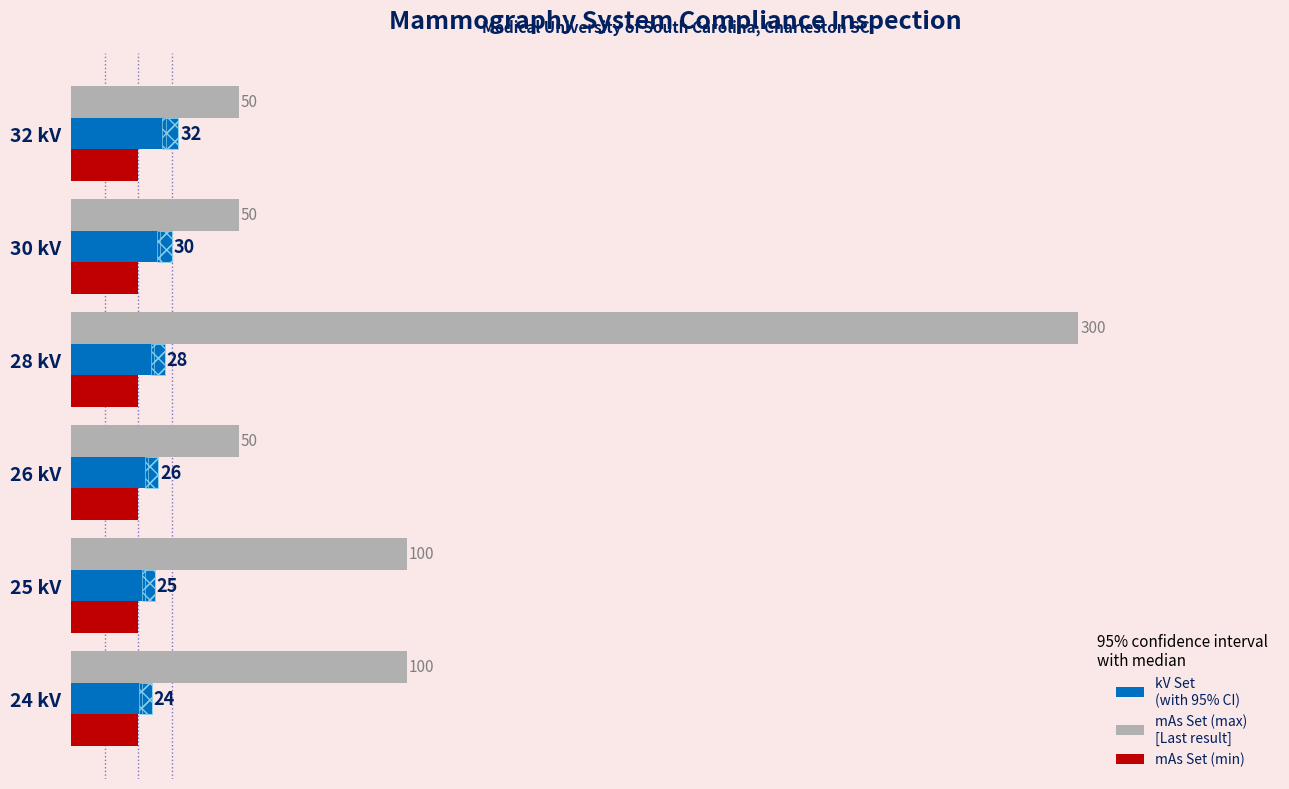

How many bars are there in total?

18